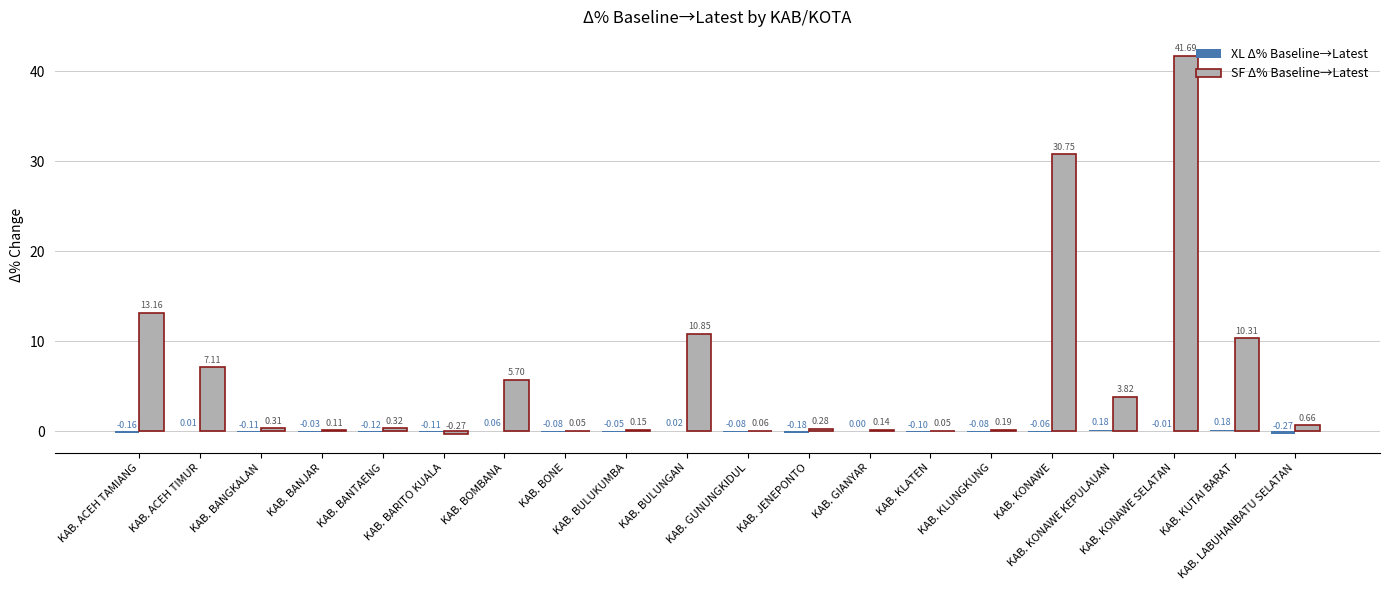

Which series has the largest total across all categories?

SF Δ% Baseline→Latest